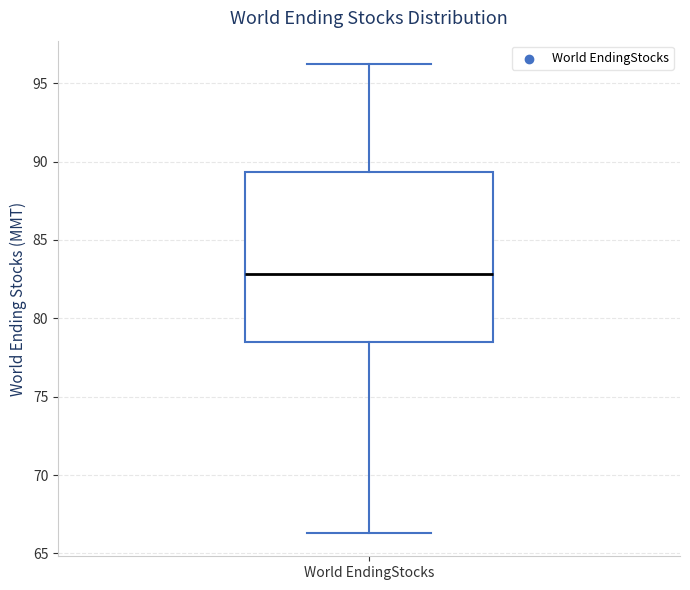

Read this box plot against the y-axis: the position of the median line, the range covered by the box, and the ends of both whiskers. The values are not printed on the chart, so give them approximately, as read against the axis.

median 83.0, box 78.5 to 89.5, whiskers 66.5 to 96.0